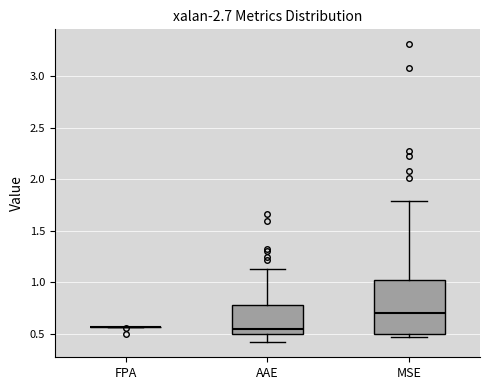

Comparing the boxes themselves (not the whiskers), which one is the tallest?

MSE